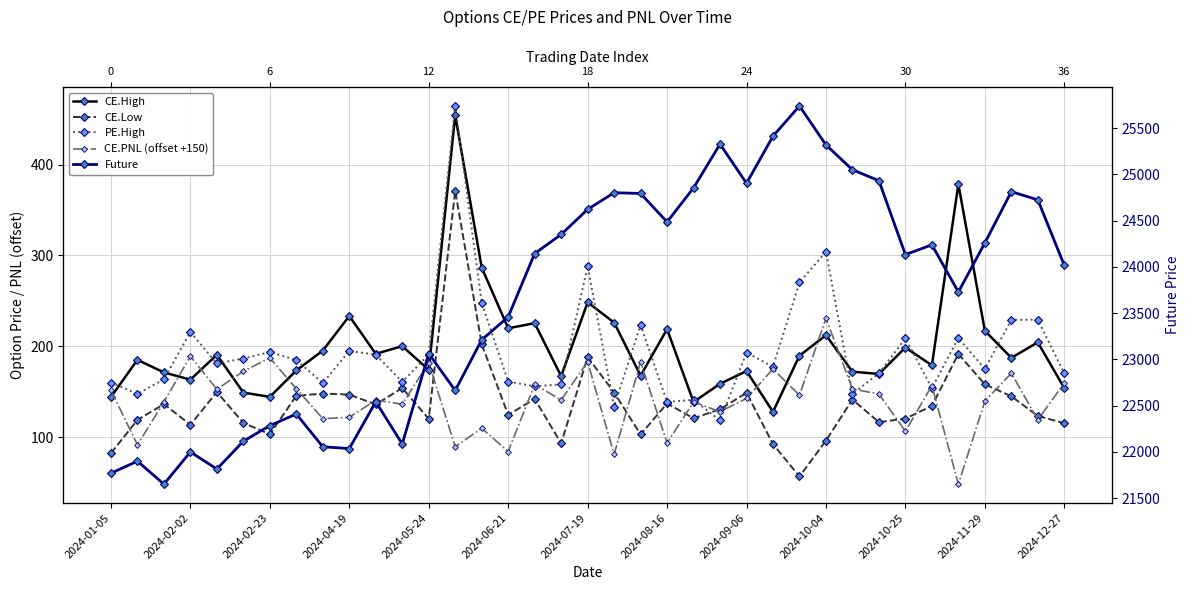

Where does the CE.PNL (offset +150) series first go above 142?

2024-01-05